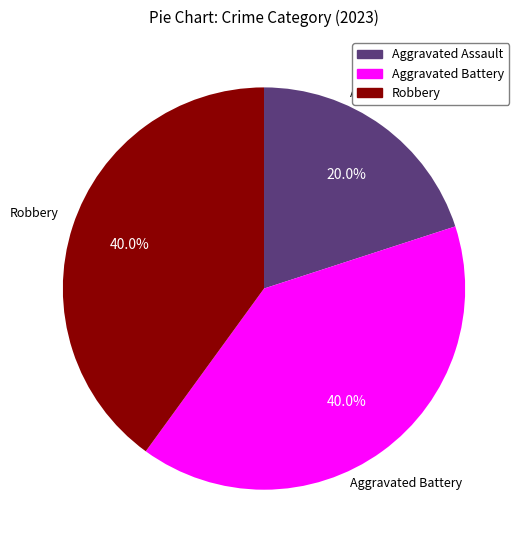

How many slices are in this pie chart?

3